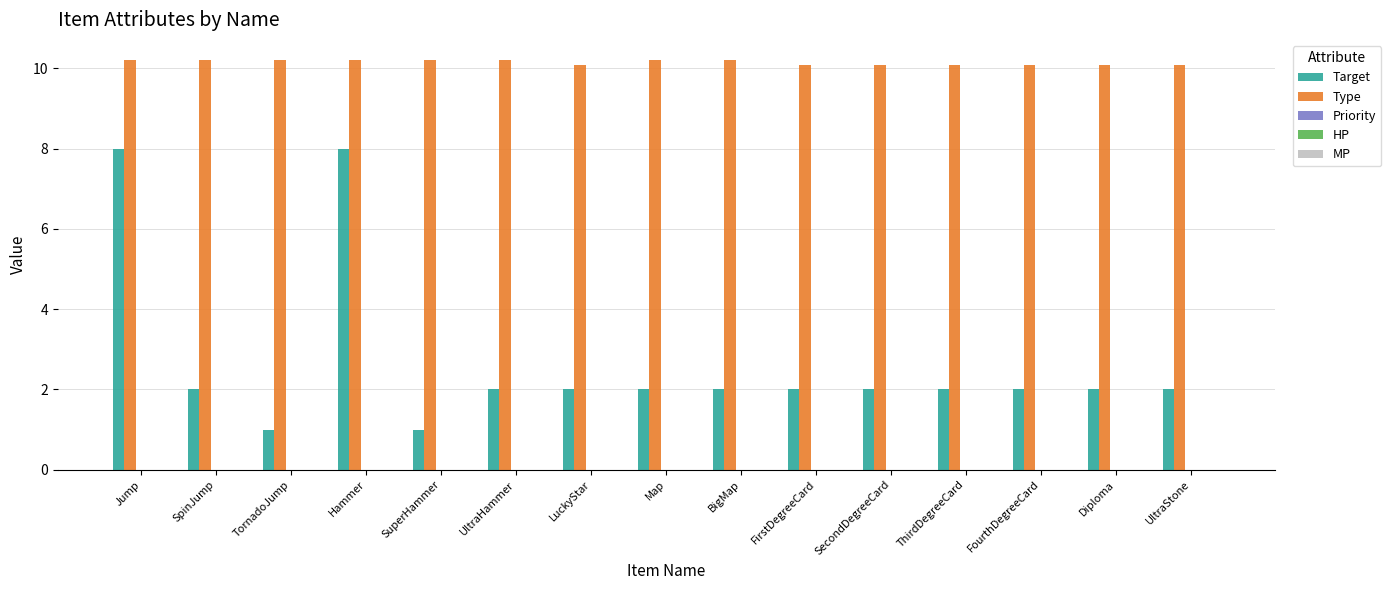

What is the minimum value for Type?

10.1